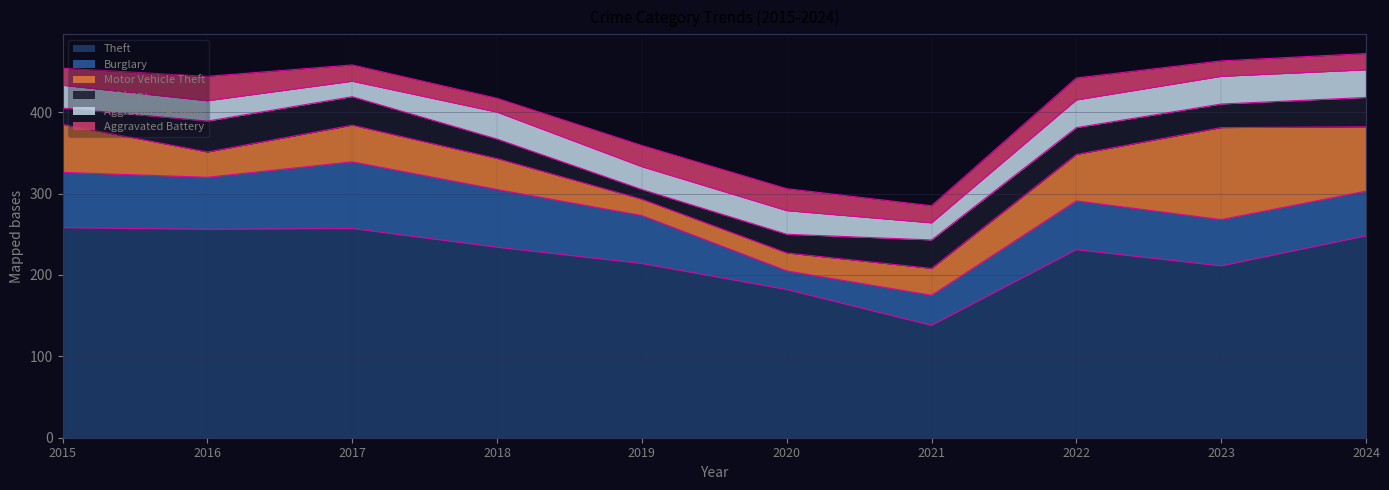

The Theft series shows 248 at 2024. True or false?

True